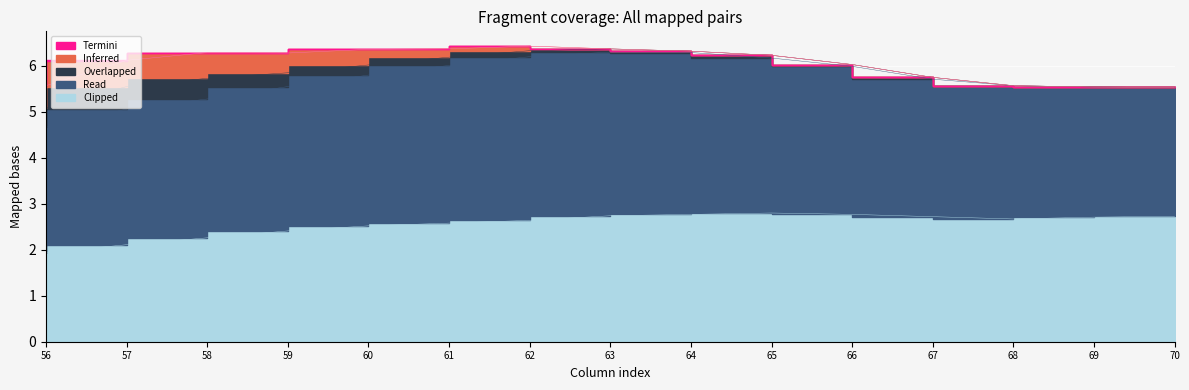

What is the sum of the Overlapped values at 62 and 61?

0.3